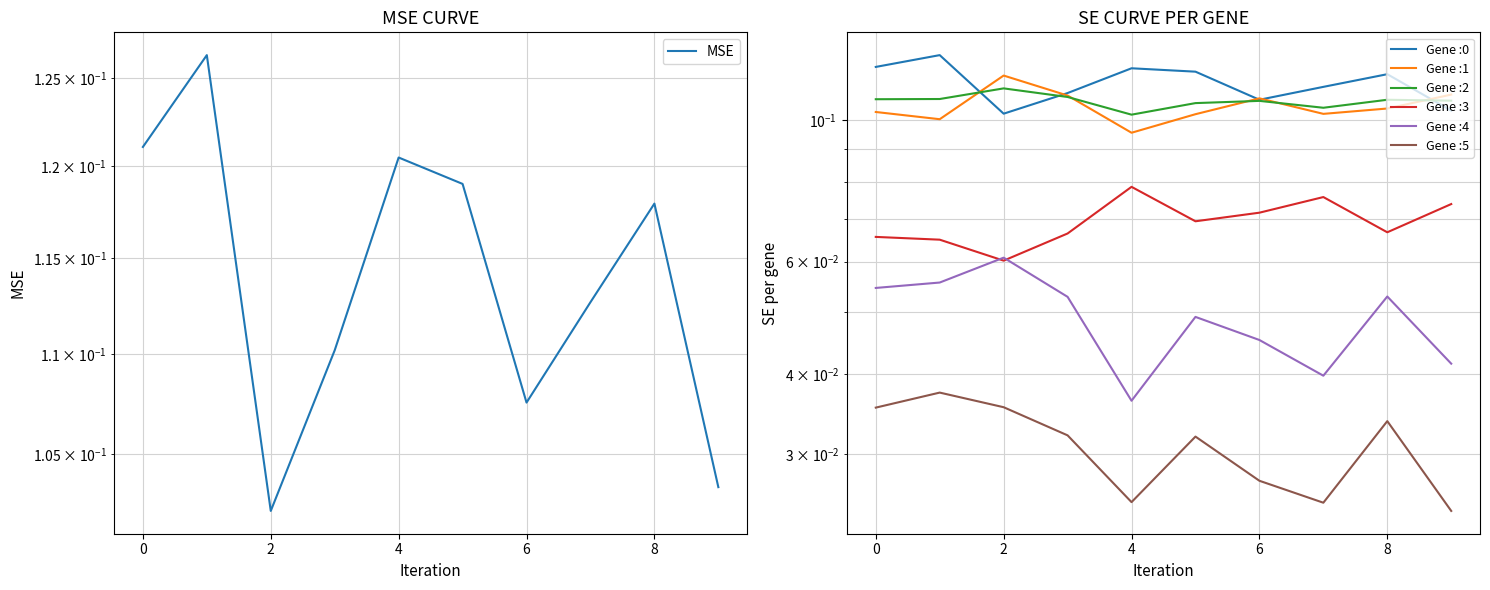

Which category has the lowest value across all series?

2